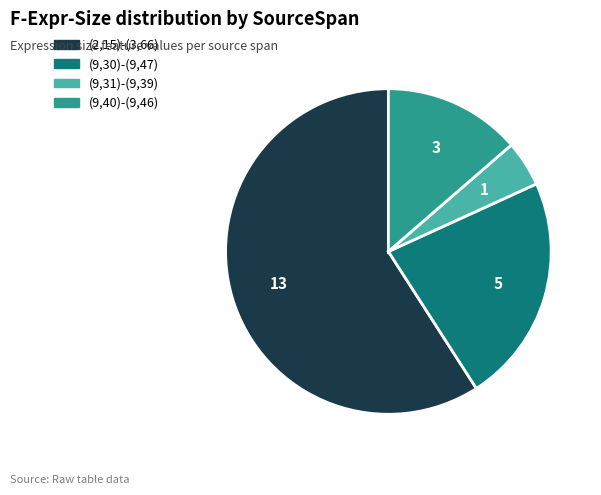

Which category accounts for the majority?

(2,15)-(3,66)